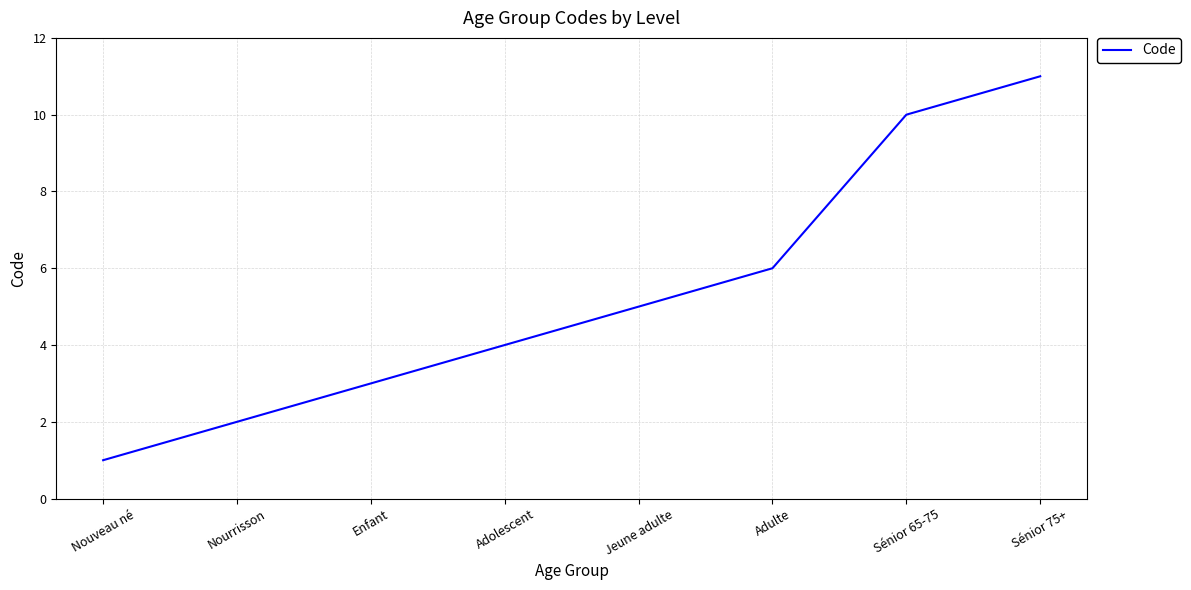

Read the value at Enfant, to the nearest 5.

5